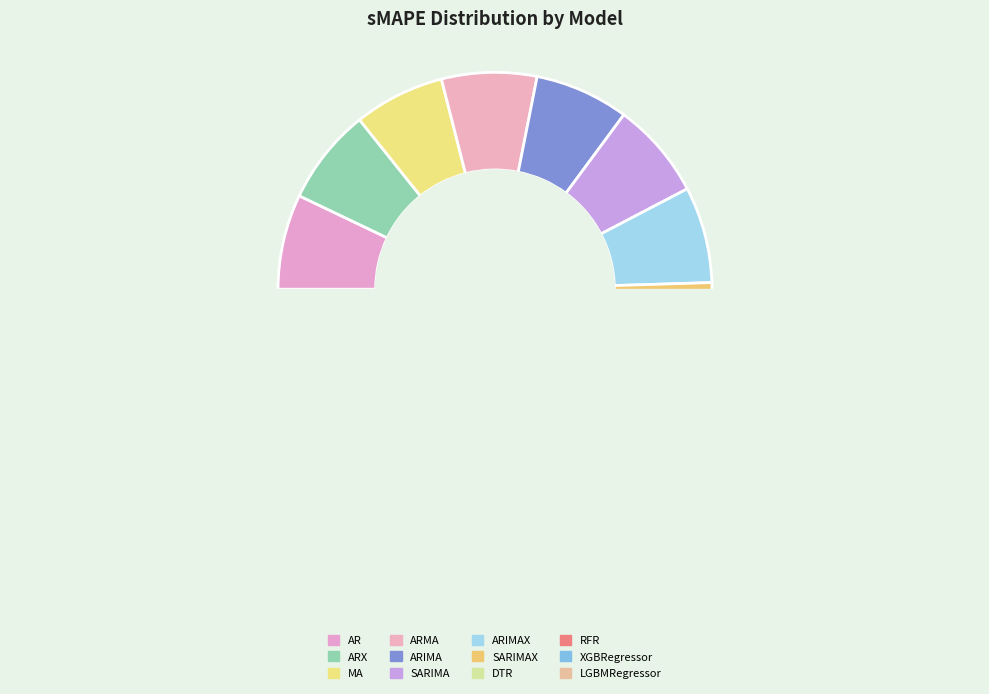

Count the number of slices in the pie.

12